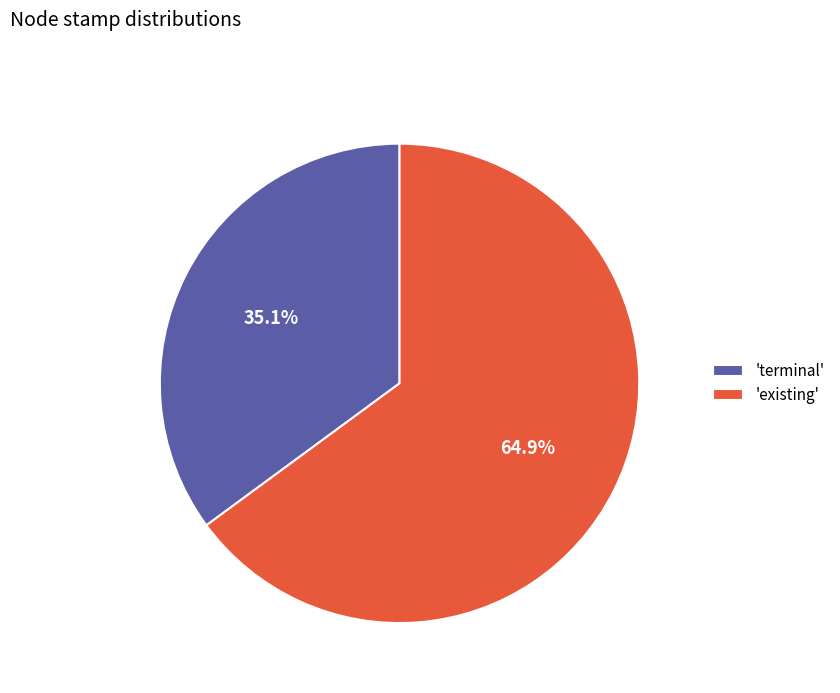

Which category has the biggest portion of the pie?

'existing'